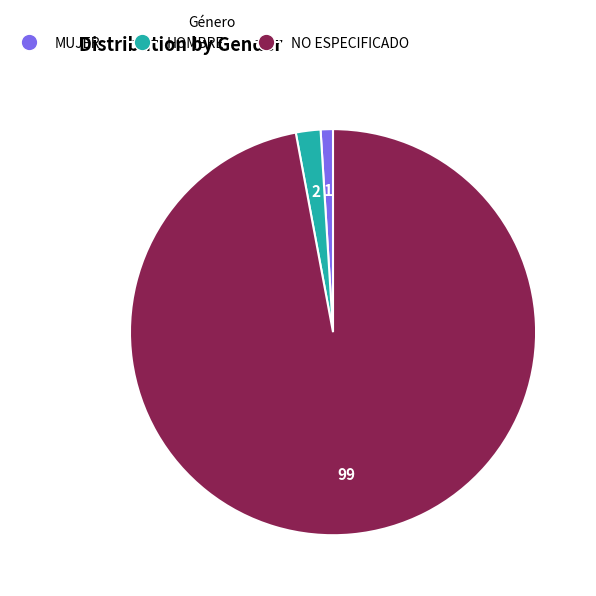

Combined, do HOMBRE and MUJER account for over 50%?

No